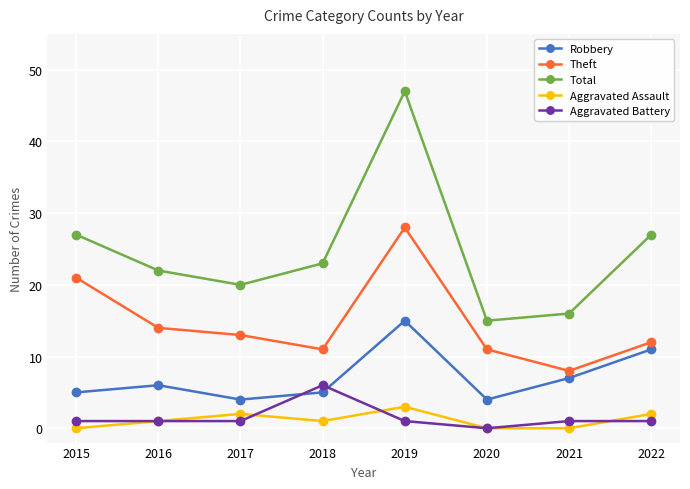

Reading right to left, what are all the values shown in this chart?

Robbery: 2022=11	2021=7	2020=4	2019=15	2018=5	2017=4	2016=6	2015=5
Theft: 2022=12	2021=8	2020=11	2019=28	2018=11	2017=13	2016=14	2015=21
Total: 2022=27	2021=16	2020=15	2019=47	2018=23	2017=20	2016=22	2015=27
Aggravated Assault: 2022=2	2021=0	2020=0	2019=3	2018=1	2017=2	2016=1	2015=0
Aggravated Battery: 2022=1	2021=1	2020=0	2019=1	2018=6	2017=1	2016=1	2015=1